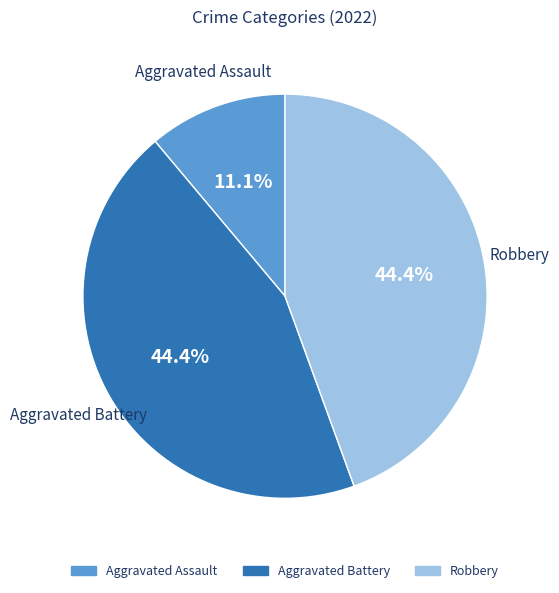

Combined, do Aggravated Assault and Robbery account for over 50%?

Yes